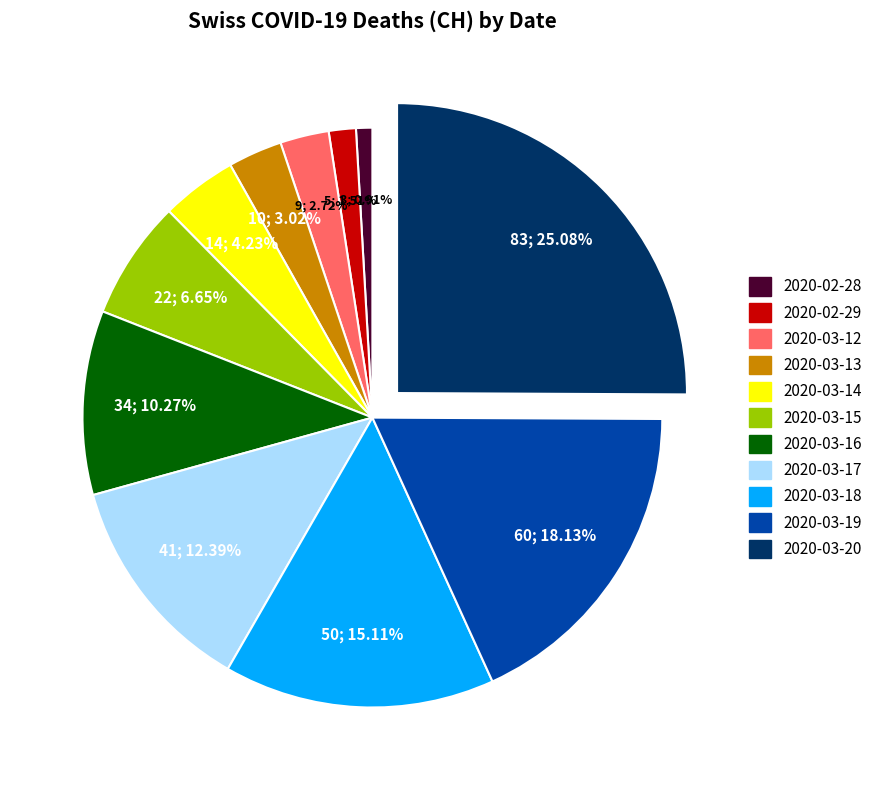

Count the number of slices in the pie.

11